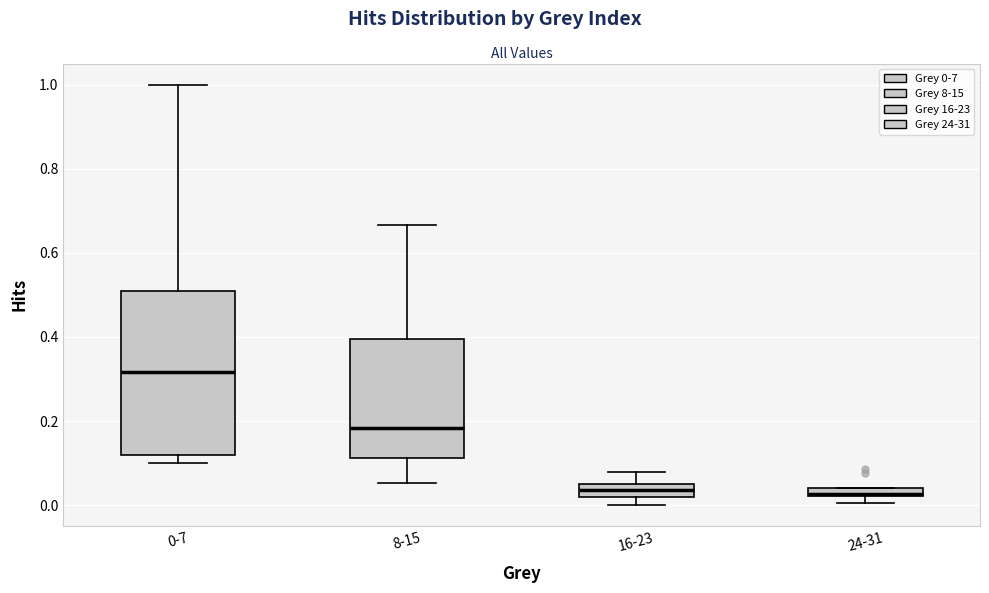

Where does the upper whisker of the box for 8-15 end on the y-axis? The values are not printed on the chart, so give them approximately, as read against the axis.

0.66